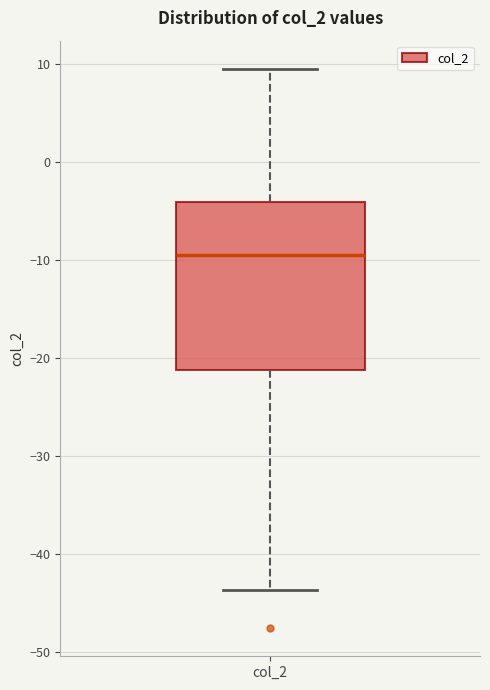

Transcribe this box plot: give where the median line is, the range the box spans, and where the two whiskers end, as read against the y-axis. The values are not printed on the chart, so give them approximately, as read against the axis.

median -9, box -21 to -4, whiskers -44 to 10